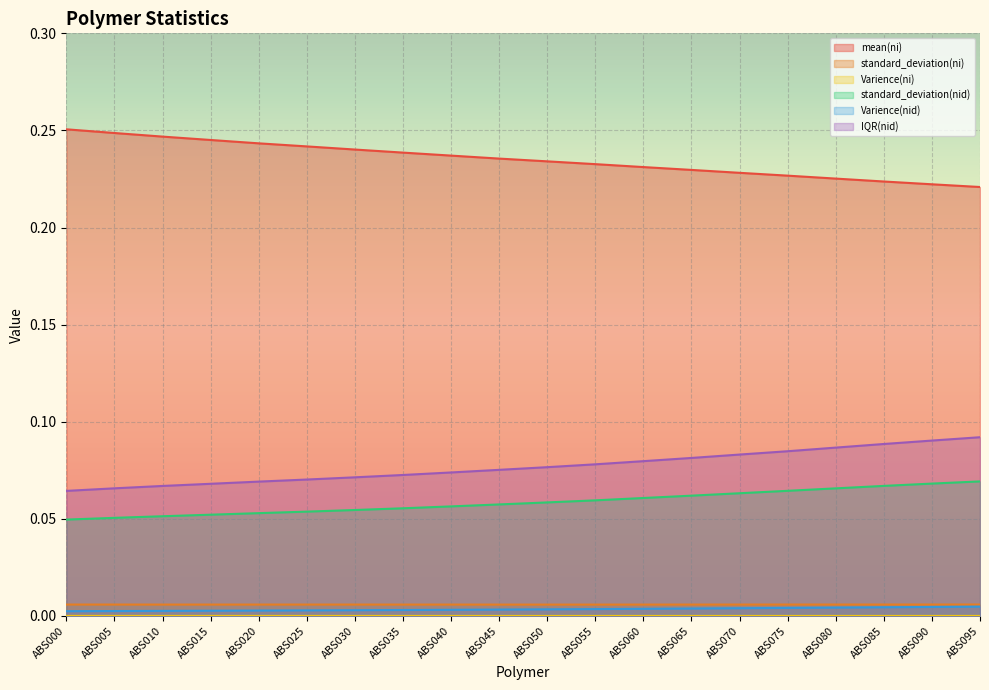

At which label does standard_deviation(nid) reach its peak?

ABS095